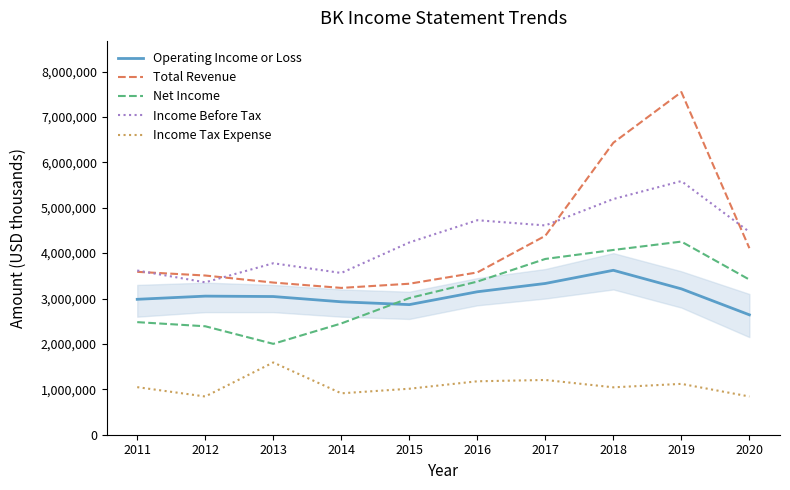

Between 2012 and 2019, which series saw the biggest shift?

Total Revenue